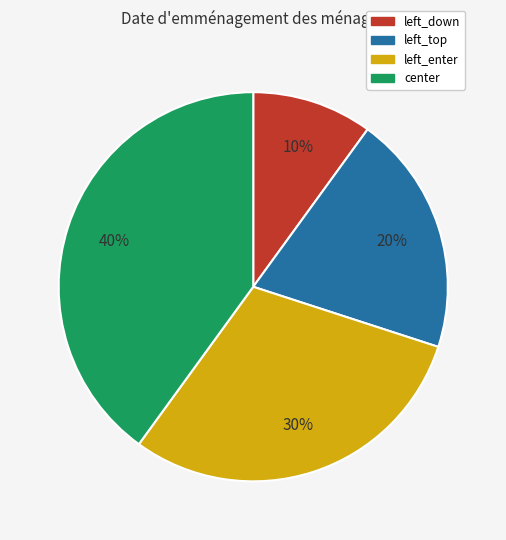

Rank the categories by value from lowest to highest.

left_down, left_top, left_enter, center